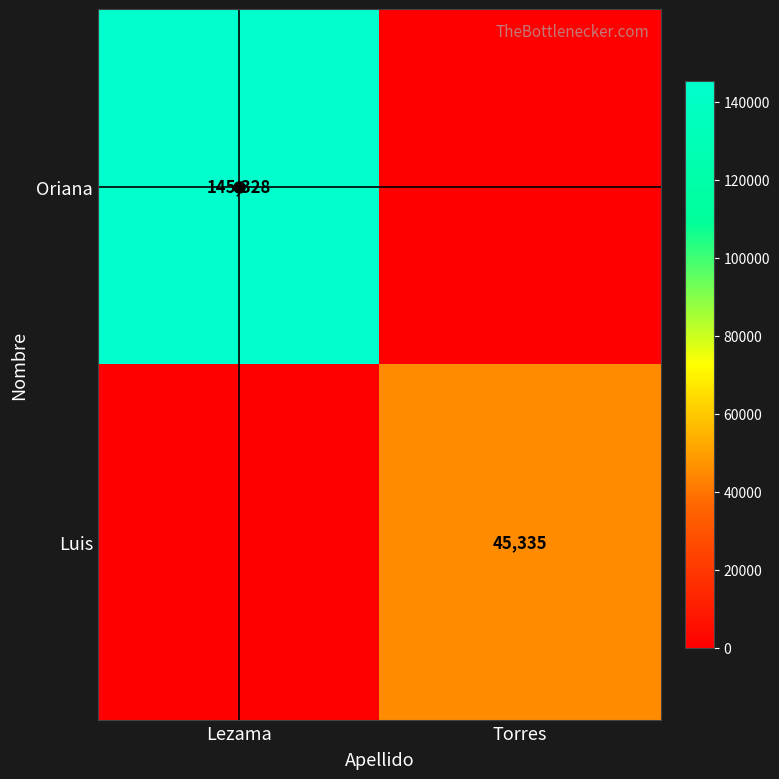

At which label does Oriana reach its minimum?

Torres